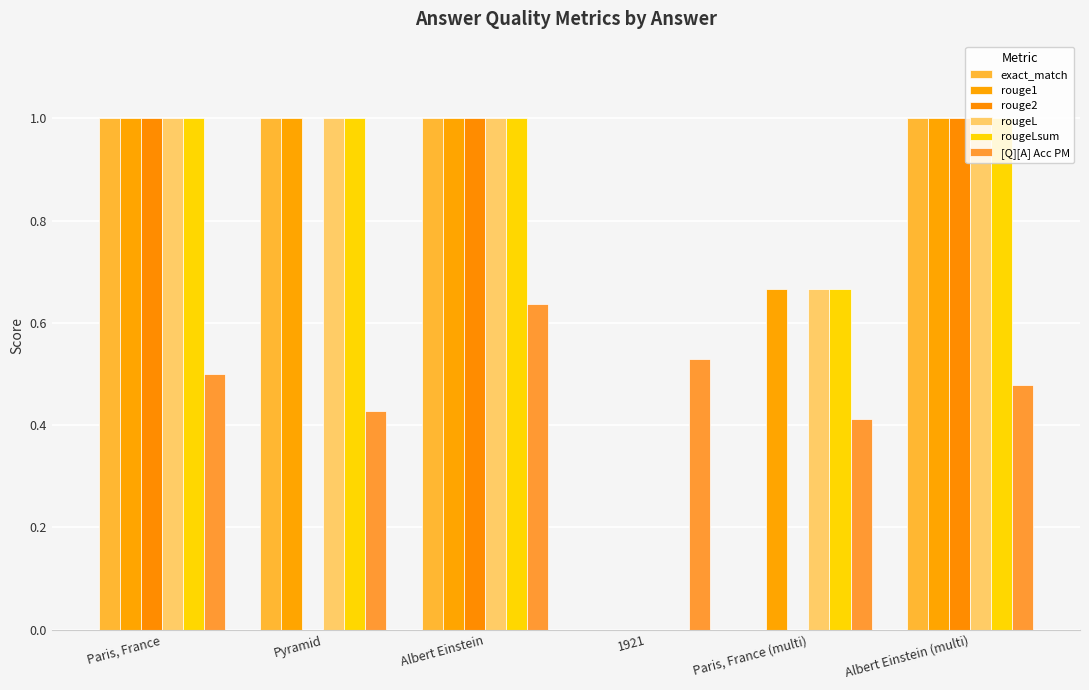

The rougeL series shows 1.0 at Albert Einstein. True or false?

True